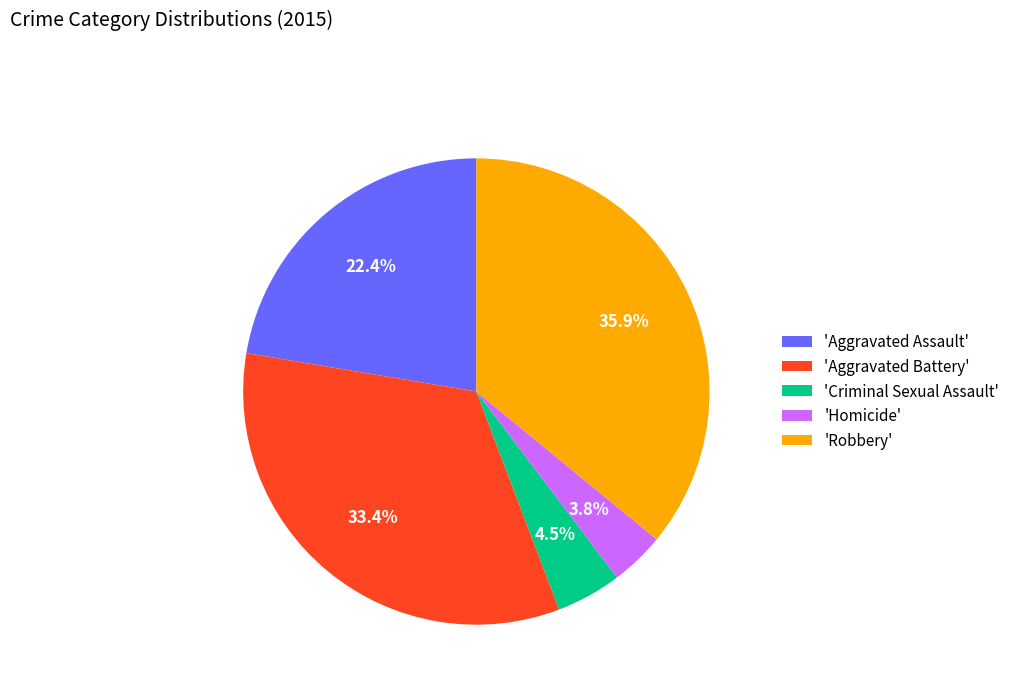

Is there a majority slice in this chart?

No